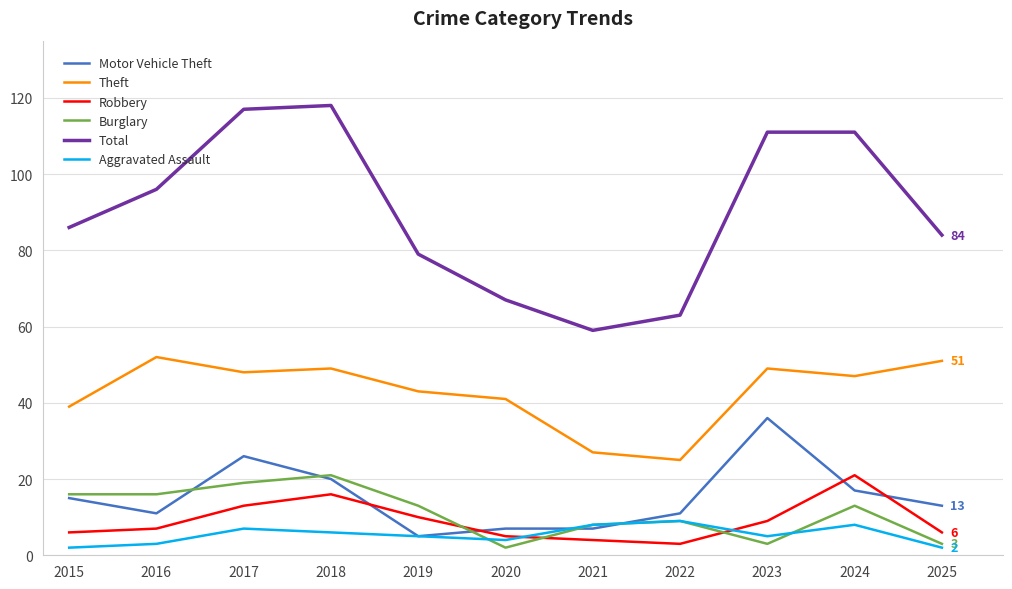

The Motor Vehicle Theft series shows 5 at 2019. True or false?

True